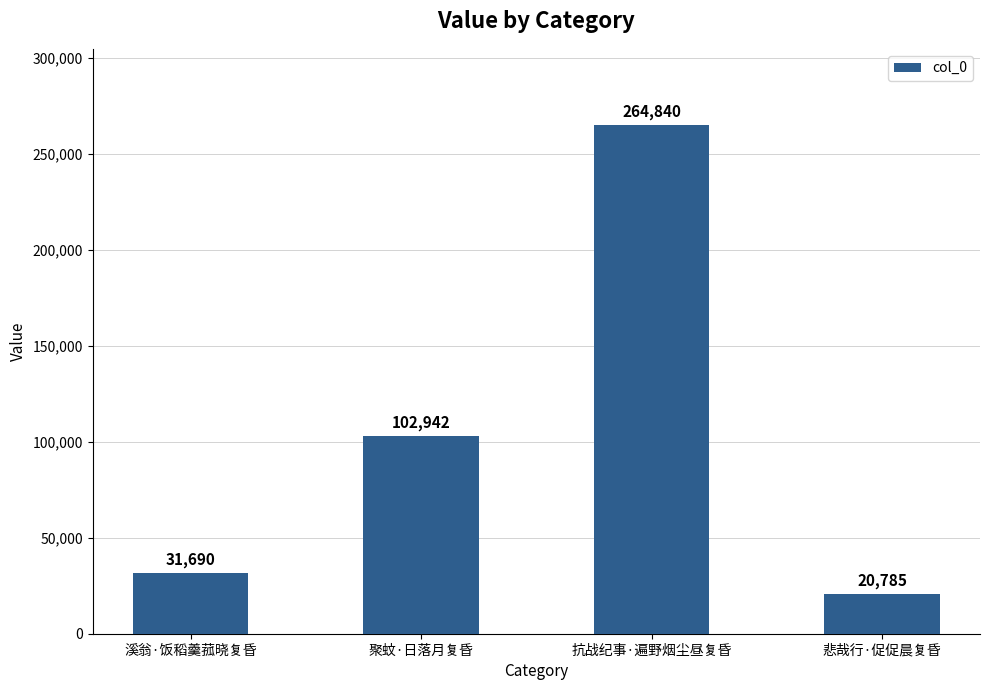

What is the label of the 1st bar from the left?

溪翁·饭稻羹菰晓复昏